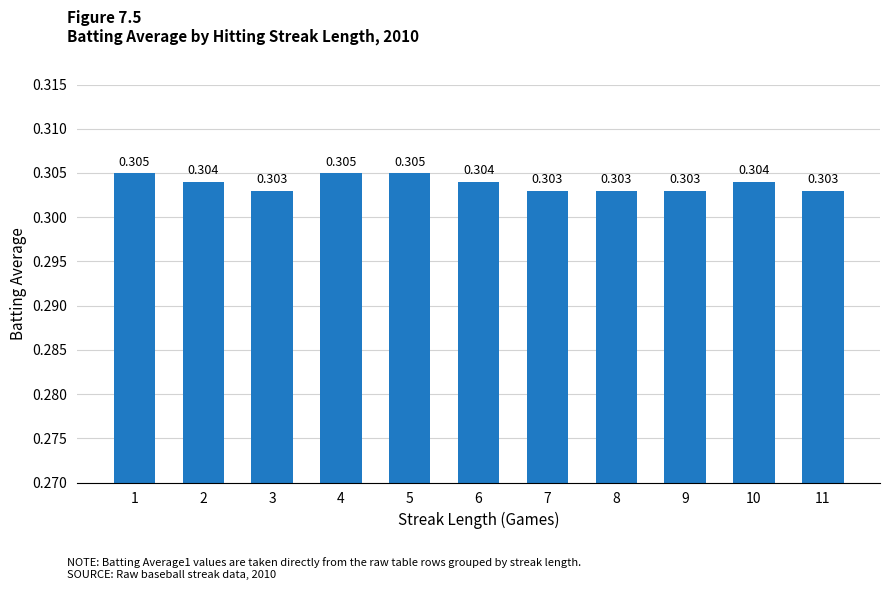

Does the chart contain stacked bars?

No